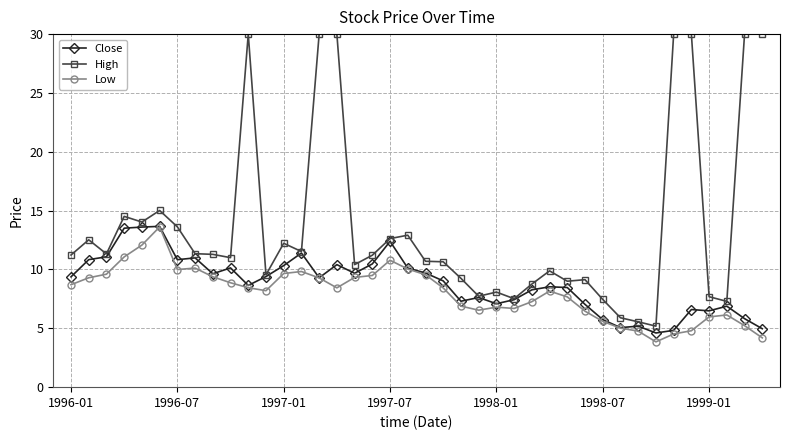

What is the value of the Close point at the 4th from the left?

13.5